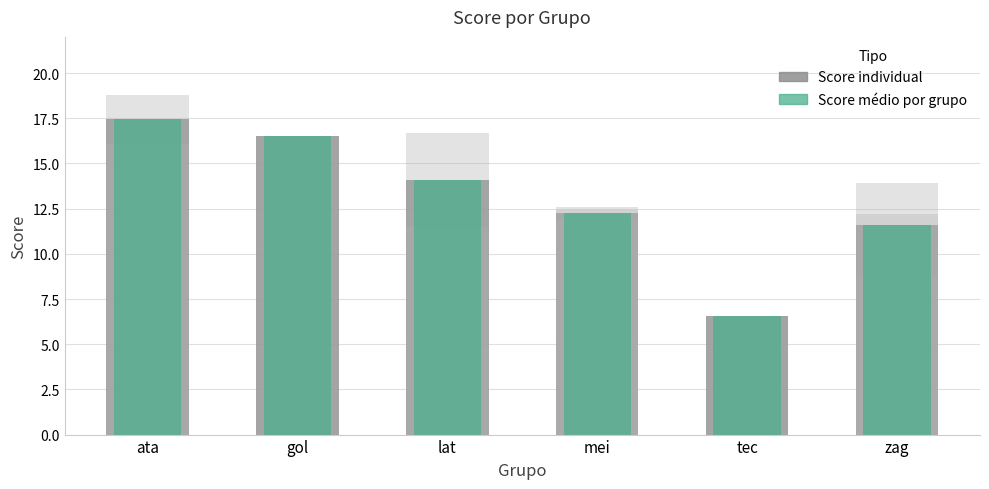

What is the sum of the values at lat and ata?

31.5